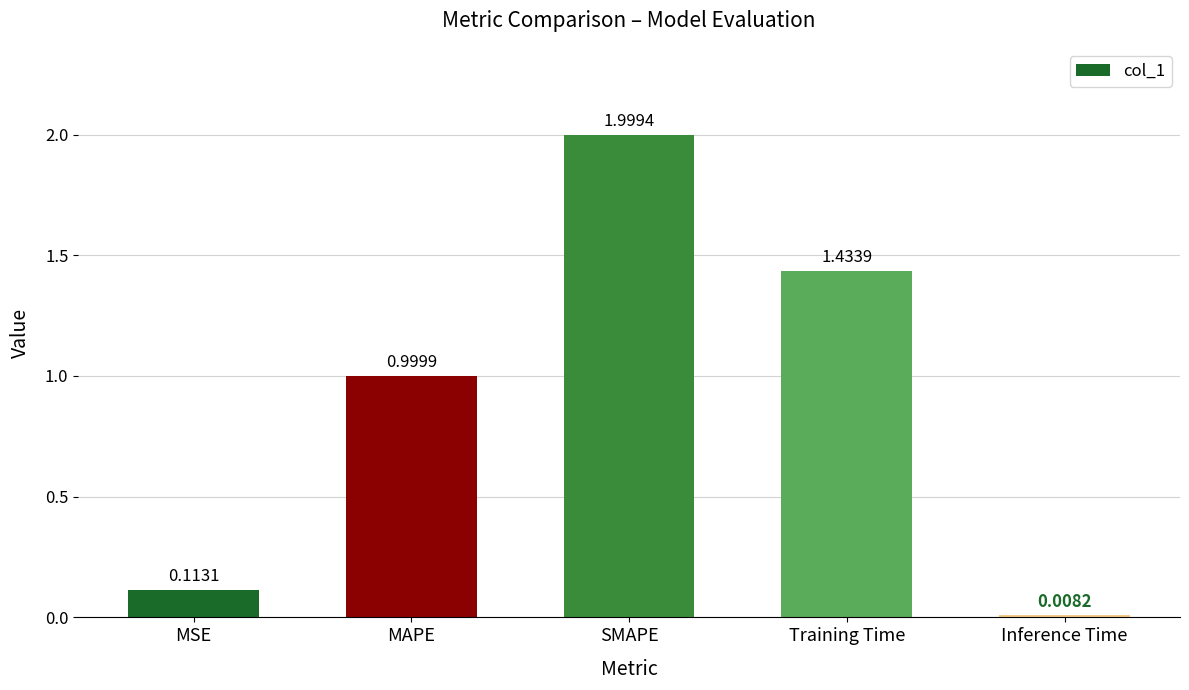

List the labels in order of value, largest first.

SMAPE, Training Time, MAPE, MSE, Inference Time